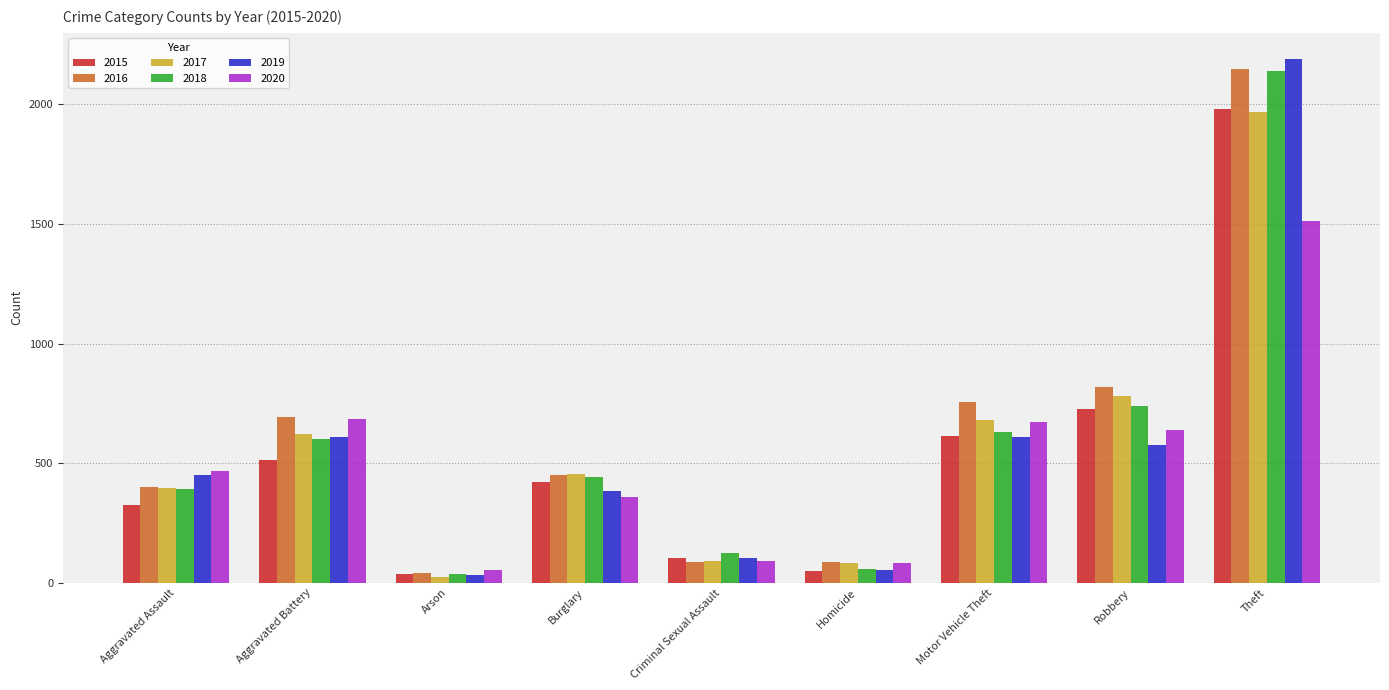

The value of 2015 at Robbery is 1239. True or false?

False